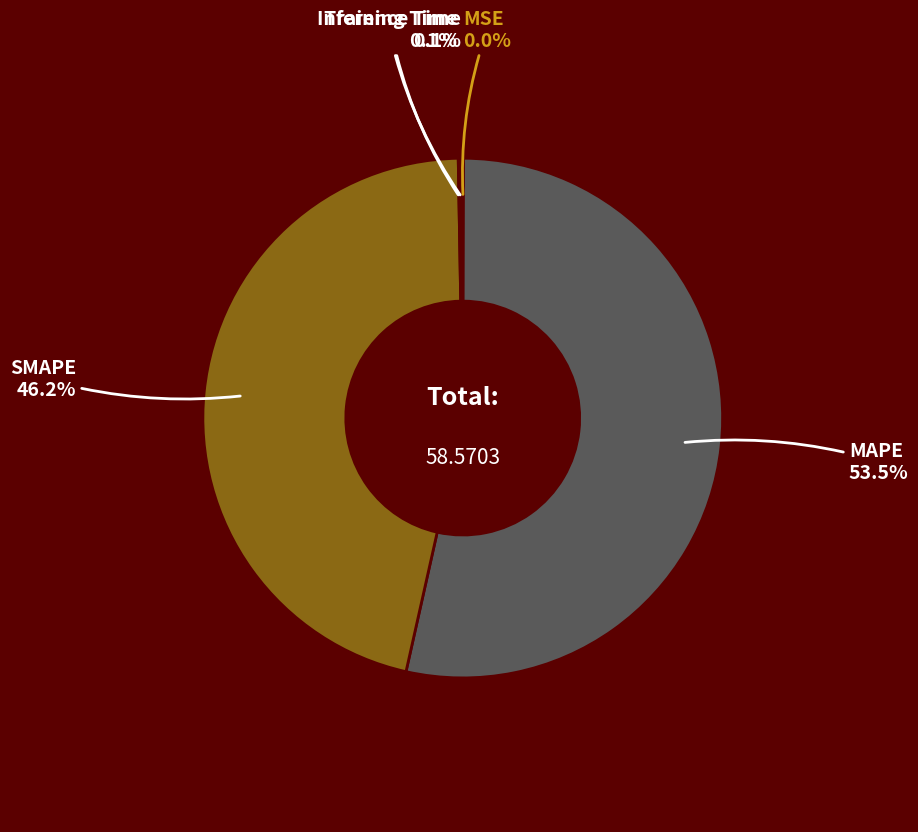

Which has a higher value, MAPE or SMAPE?

MAPE